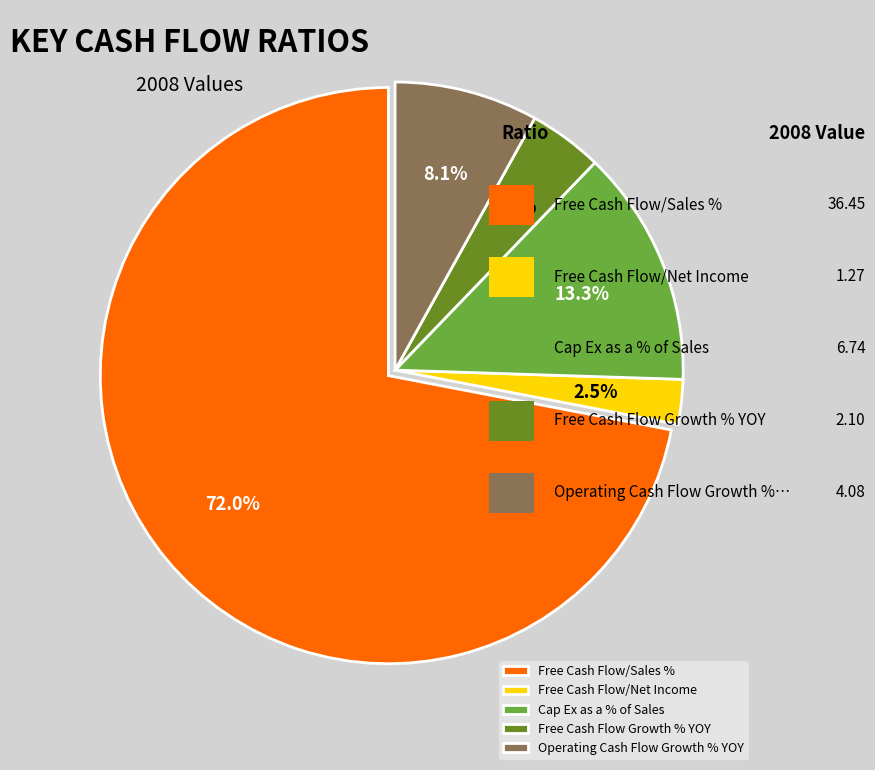

Which category has the smallest portion of the pie?

Free Cash Flow/Net Income